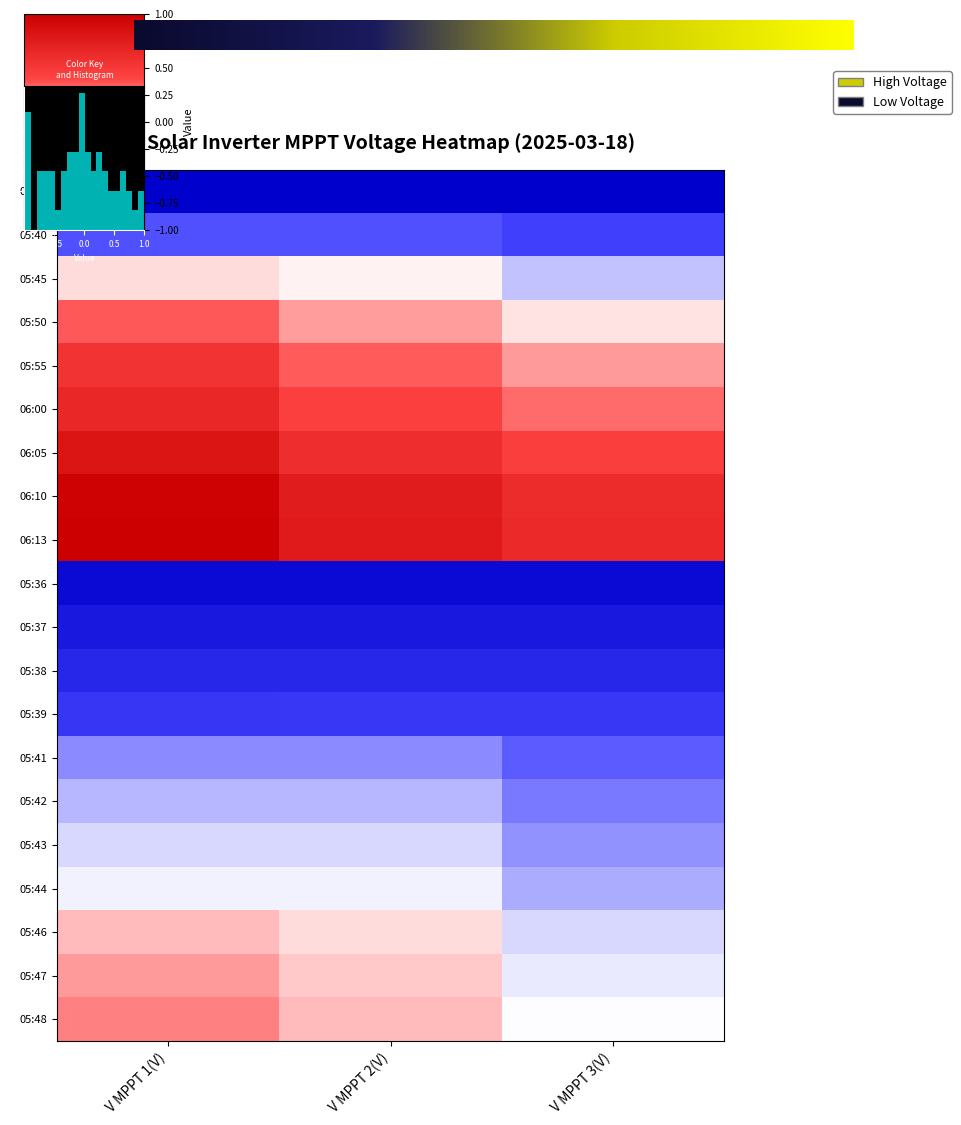

What is the total value across all series at V MPPT 3(V)?

-3.3